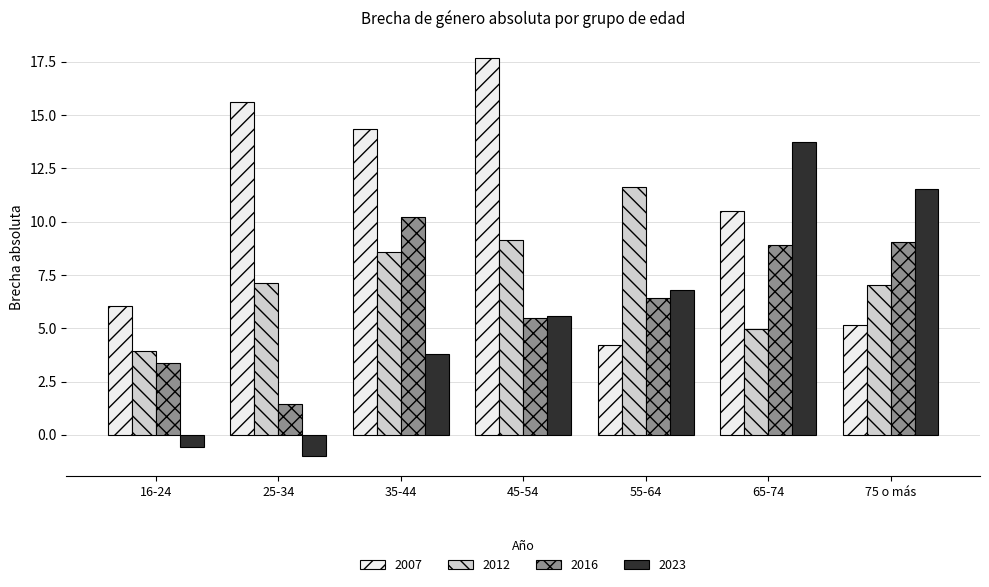

Is the value of 2016 at 25-34 greater than the value of 2023 at 16-24?

Yes